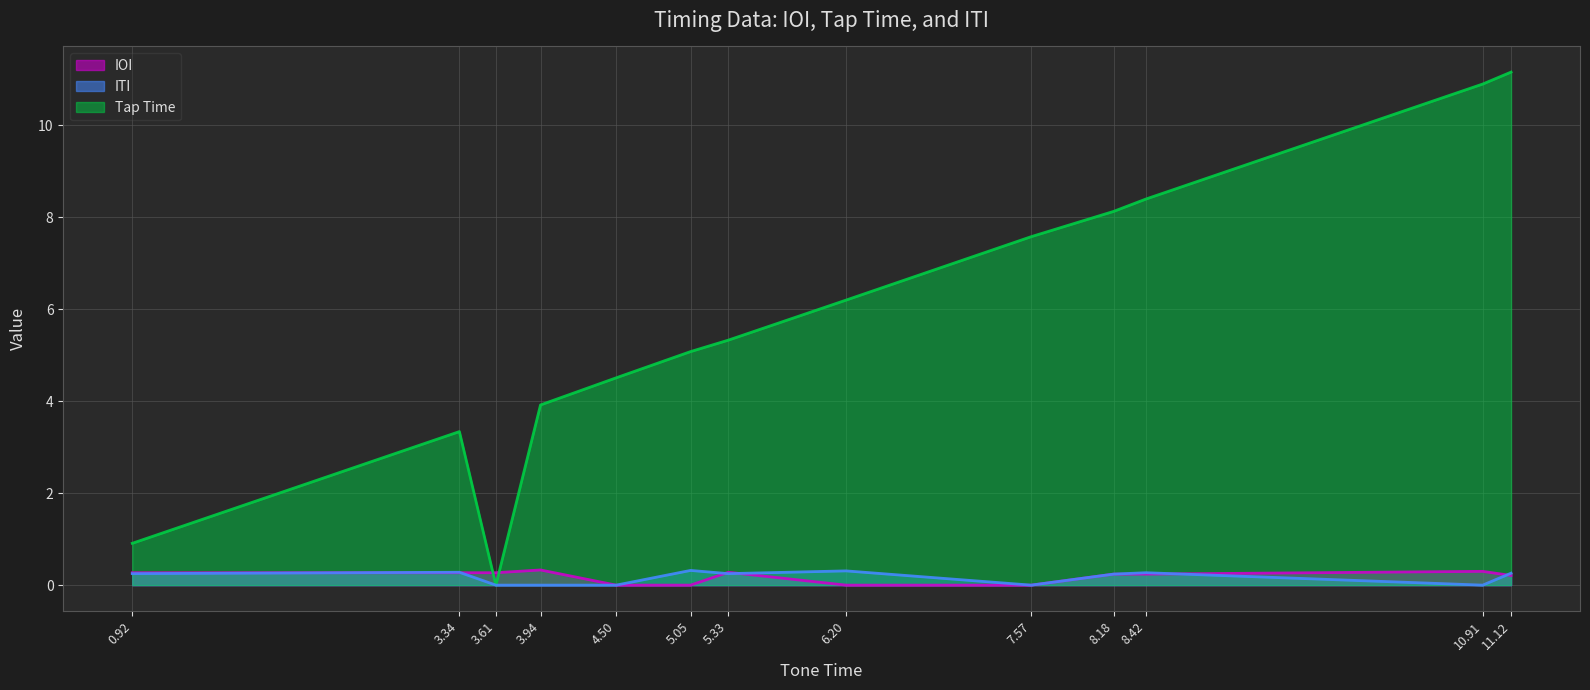

What is the label of the 6th point from the left?

5.05